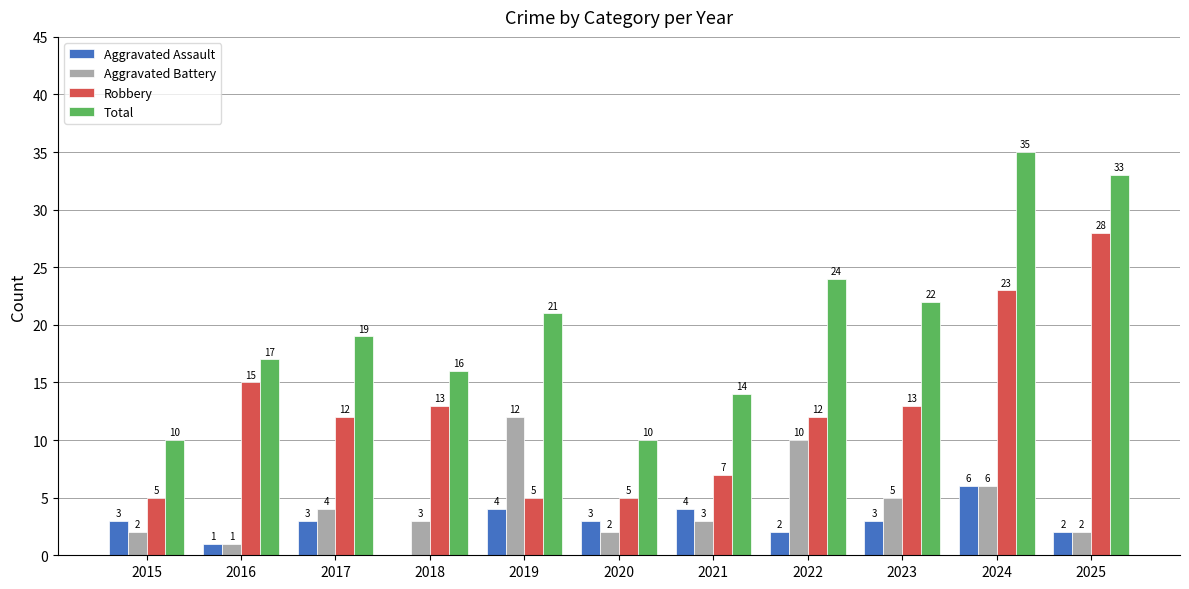

Is the value of Robbery at 2020 greater than the value of Total at 2023?

No